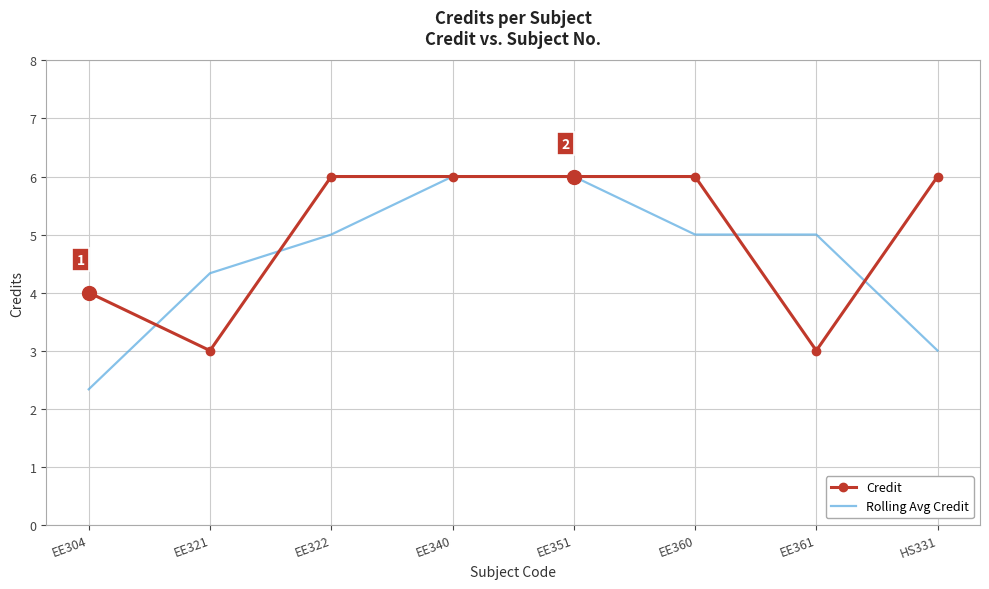

Is the value of Rolling Avg Credit at EE322 greater than the value of Credit at HS331?

No